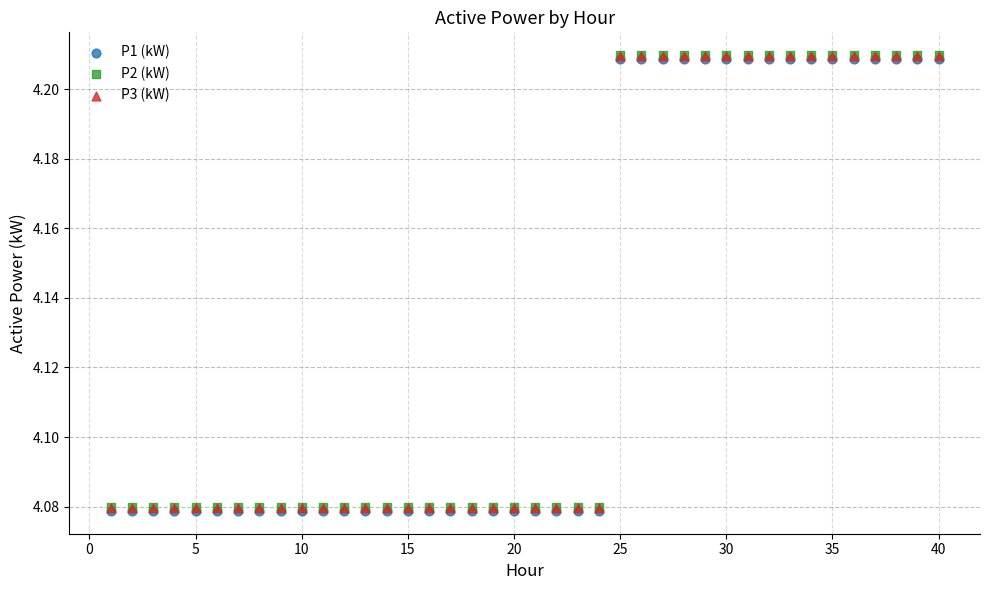

What are all the series names shown in the legend?

P1 (kW), P2 (kW), P3 (kW)